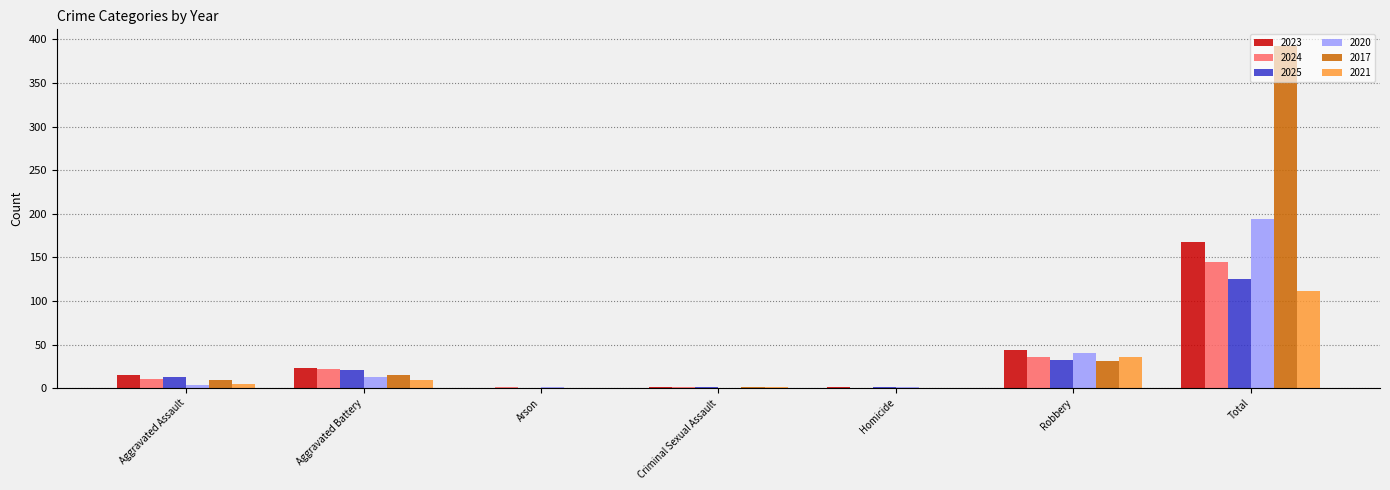

Is the value of 2017 at Total greater than the value of 2024 at Robbery?

Yes